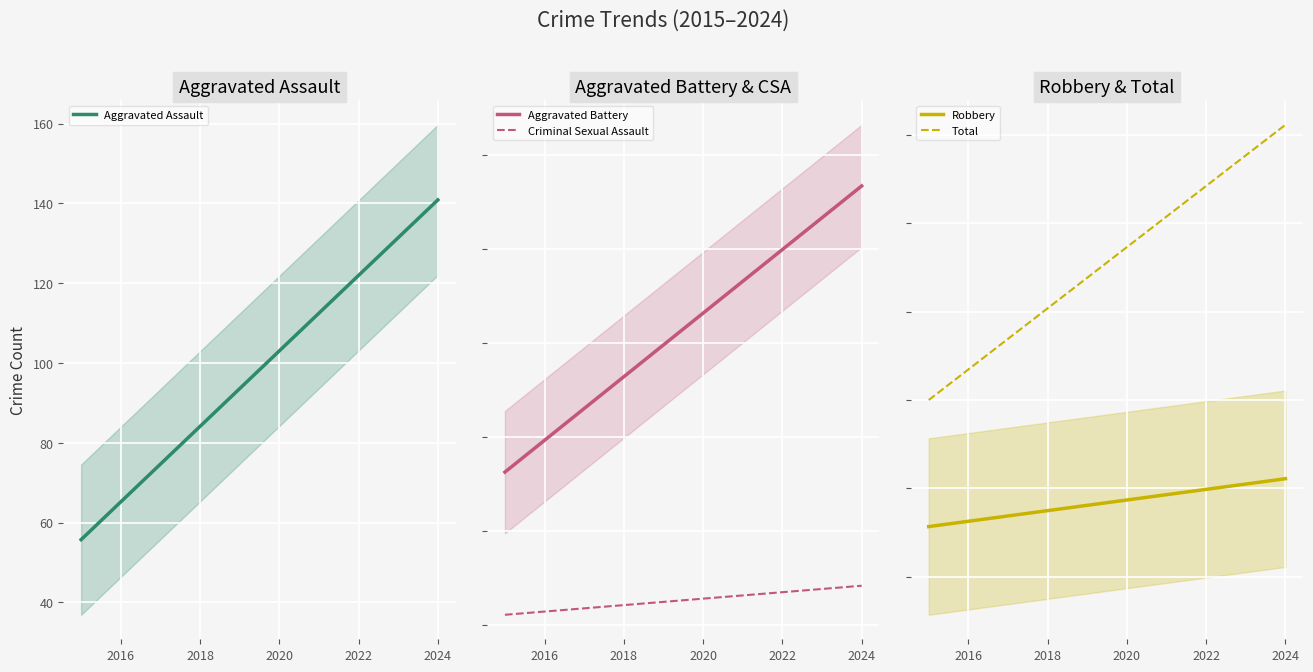

At how many categories does at least one series exceed 659?

8